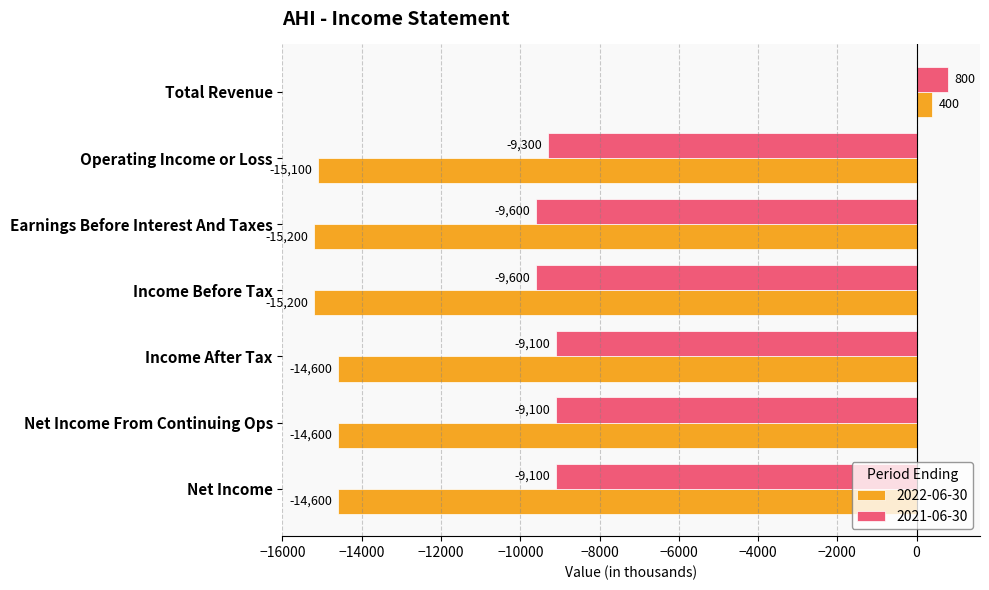

What is the greatest value displayed?

800